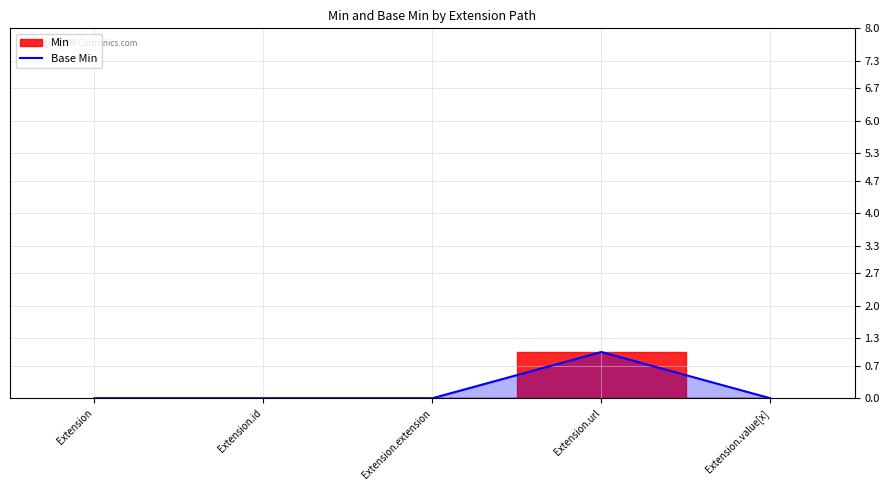

Is it true that Base Min equals 1 at Extension?

False